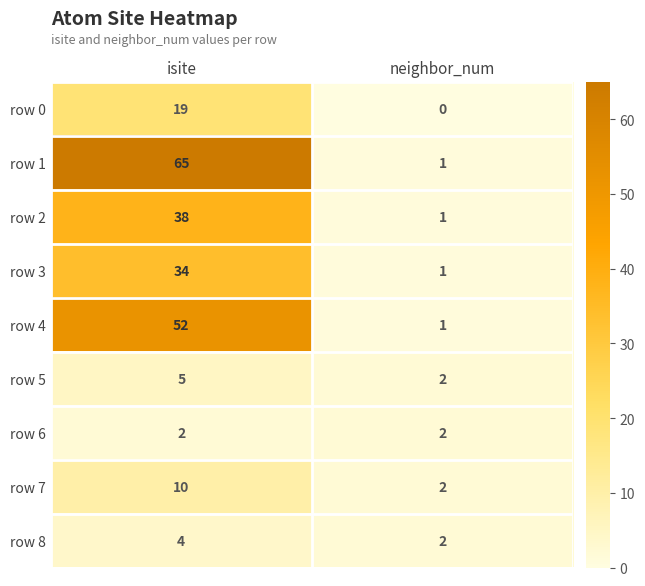

At which label is row 0 closest to 9?

neighbor_num